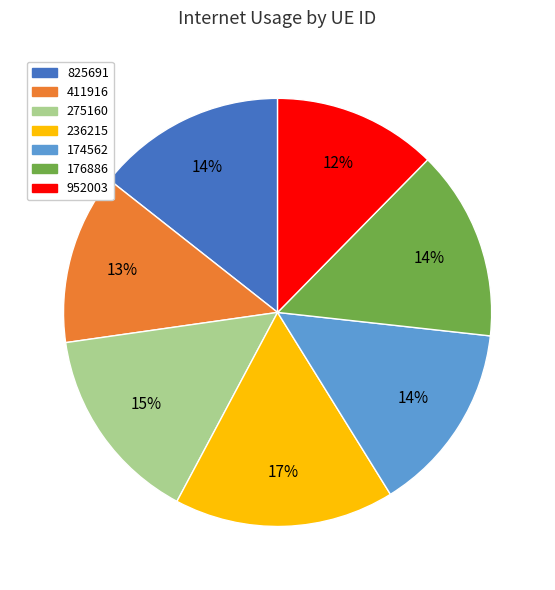

Is there any slice that represents more than half of the pie?

No